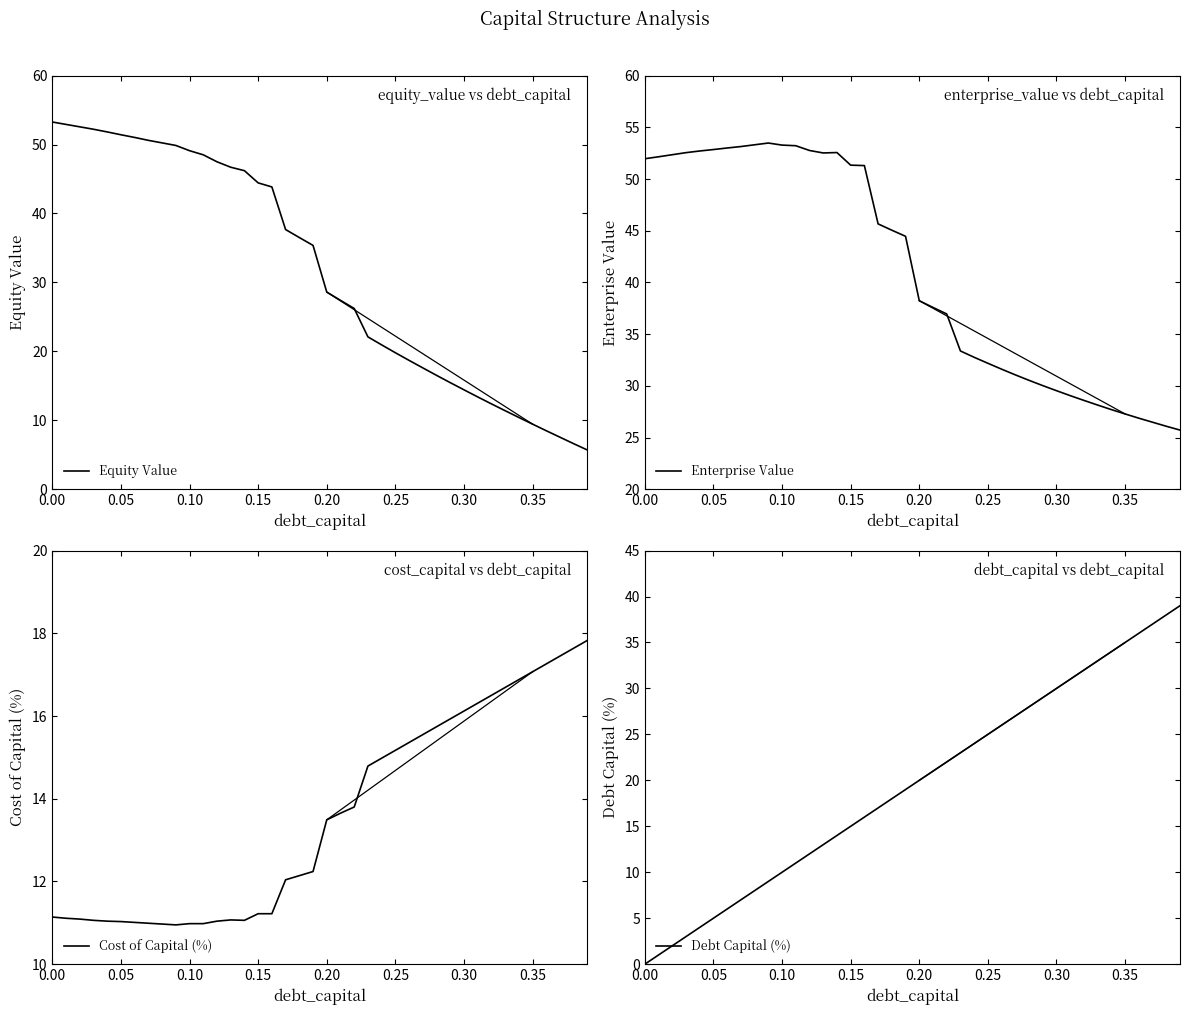

What is the difference between the maximum and minimum values in the Enterprise Value series?

27.8